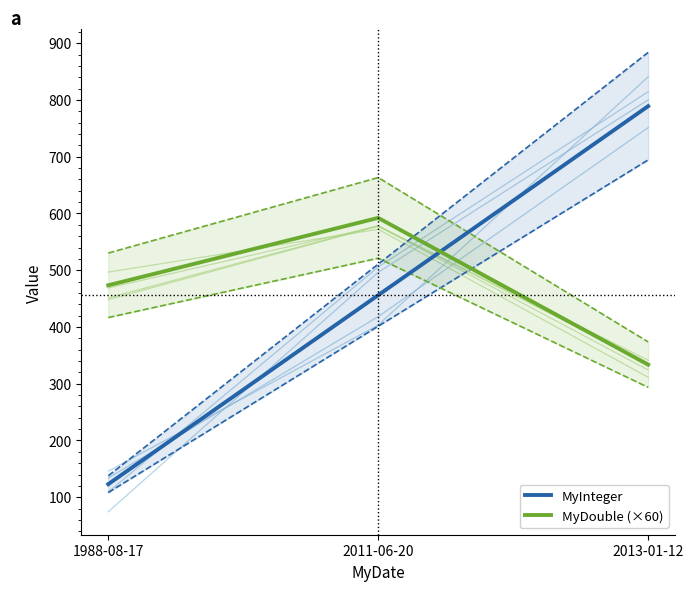

Read the MyDouble (×60) value at 2013-01-12.

333.6